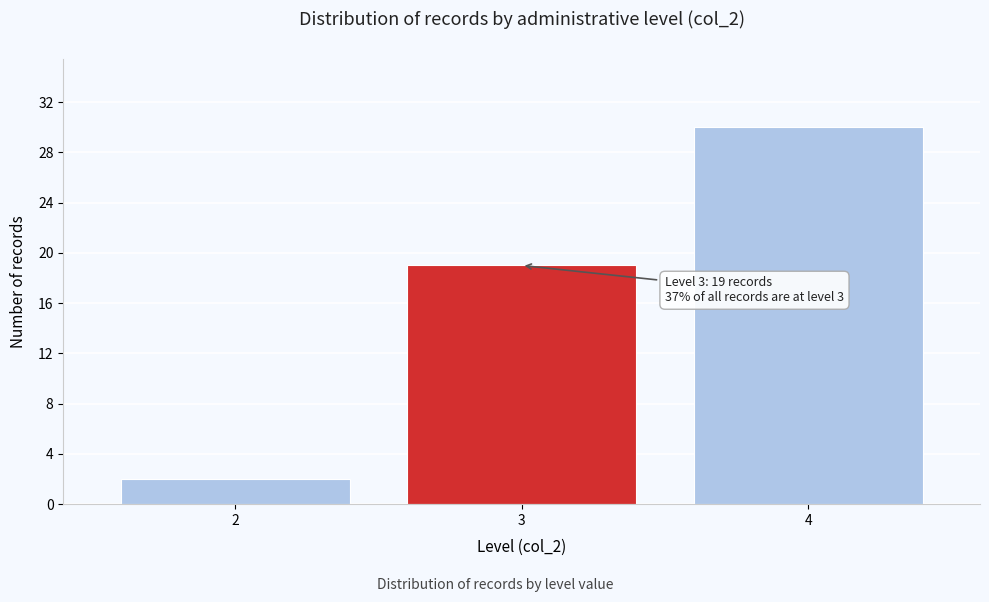

Reading right to left, list all the values displayed in this chart.

4=30	3=19	2=2